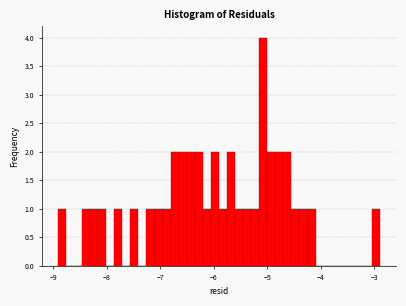

Around what value on the x-axis is the tallest bar? Give the approximate position of its centre, as read against the axis.

-5.1